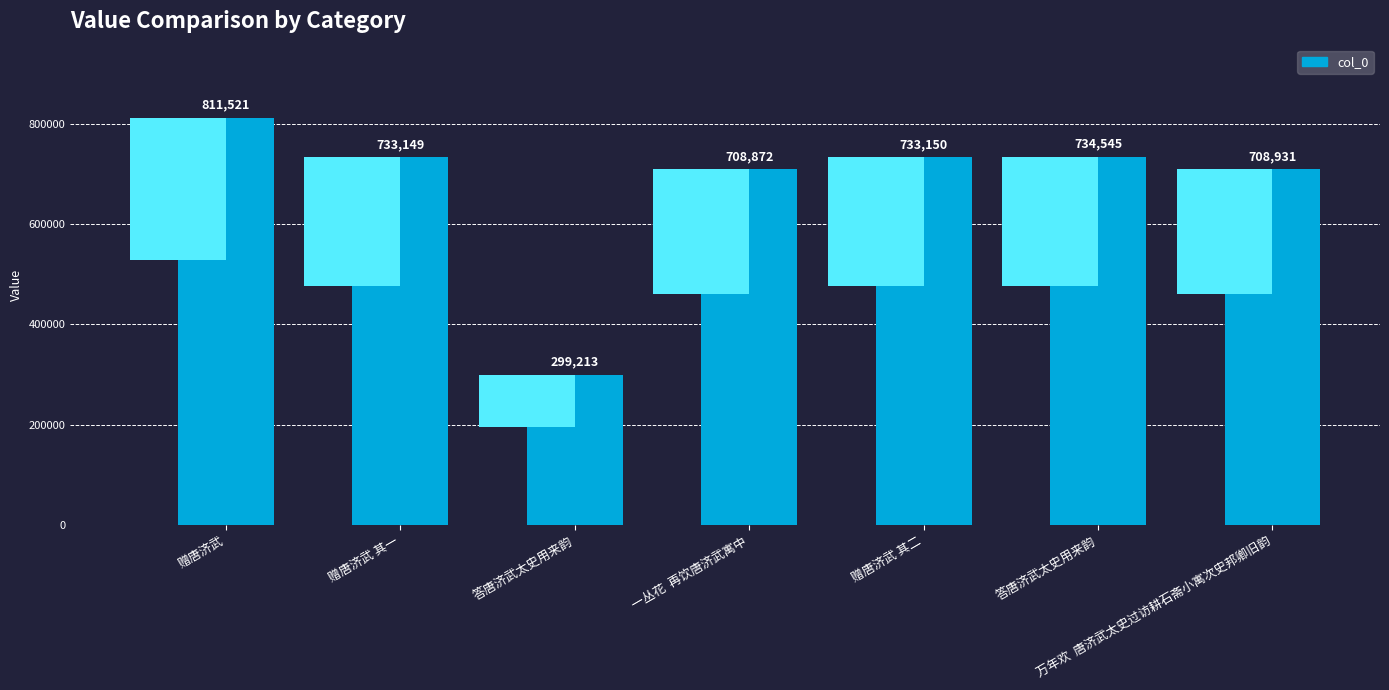

What is the change in value from 赠唐济武 to 赠唐济武 其一?

-78372